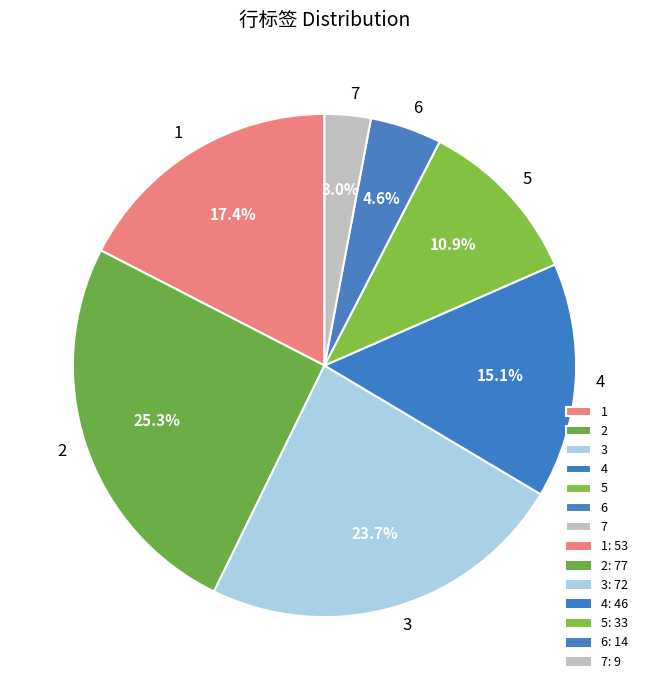

To the nearest percent, what is the difference between the 2 and 5 slice percentages?

14%